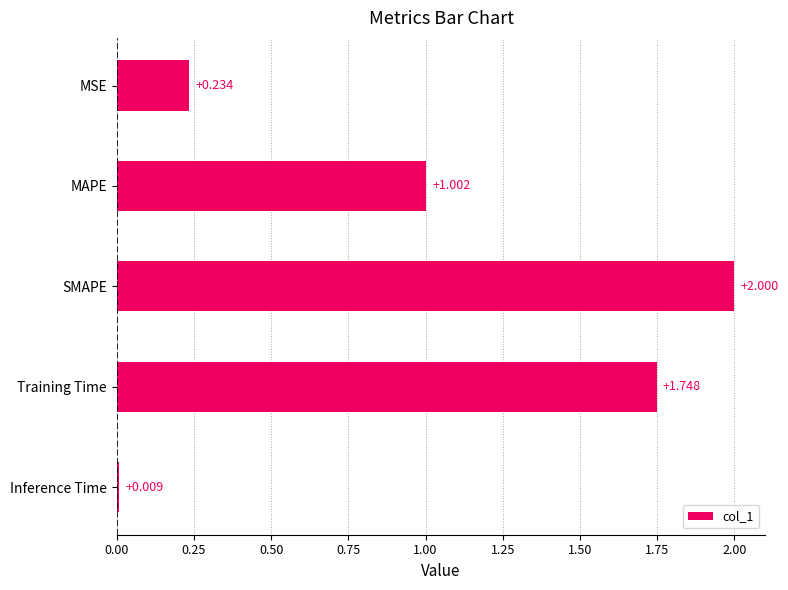

Where is the data nearest to the value 1?

MAPE